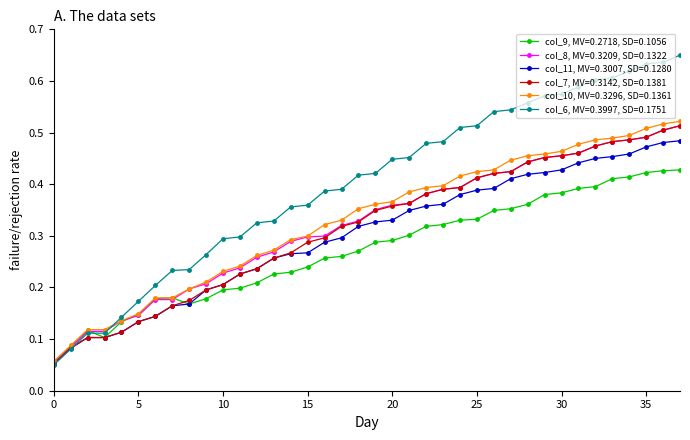

At how many categories does at least one series exceed 0?

38